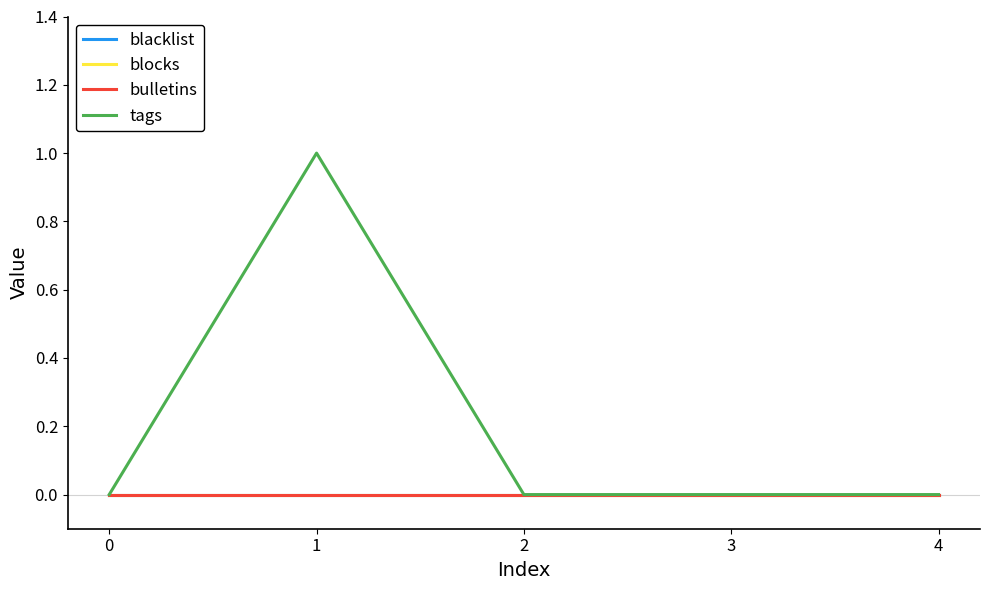

Which series has the largest range (max minus min)?

tags